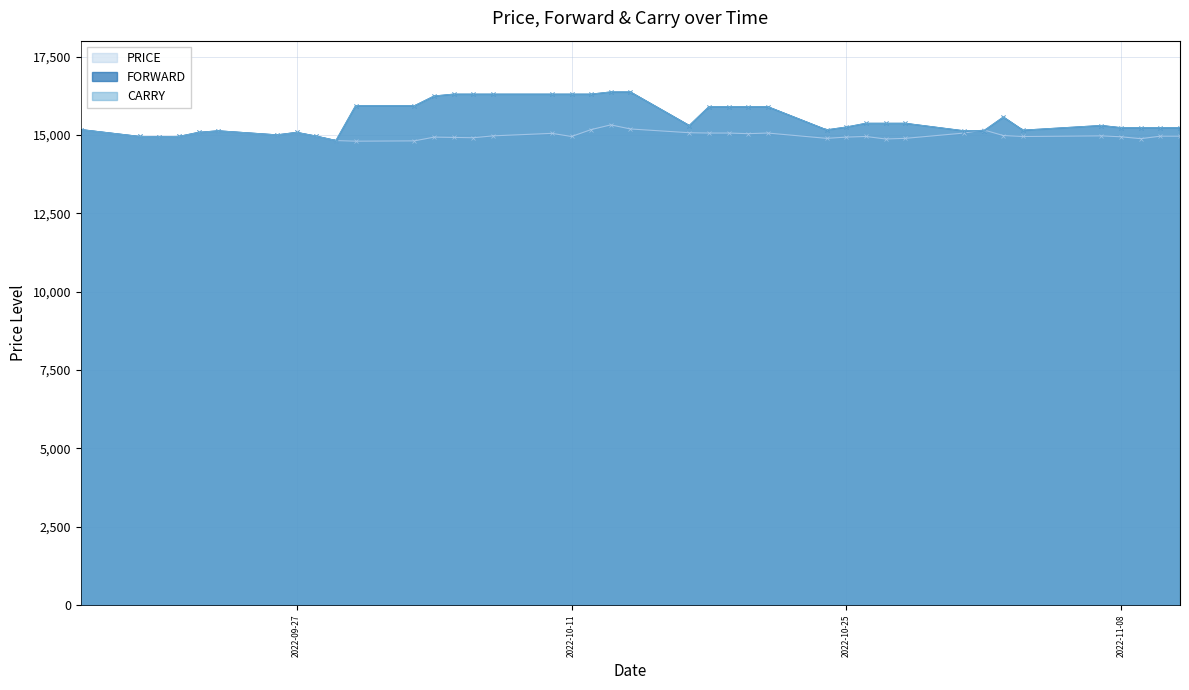

At which category does PRICE reach its first local peak?

2022-09-23